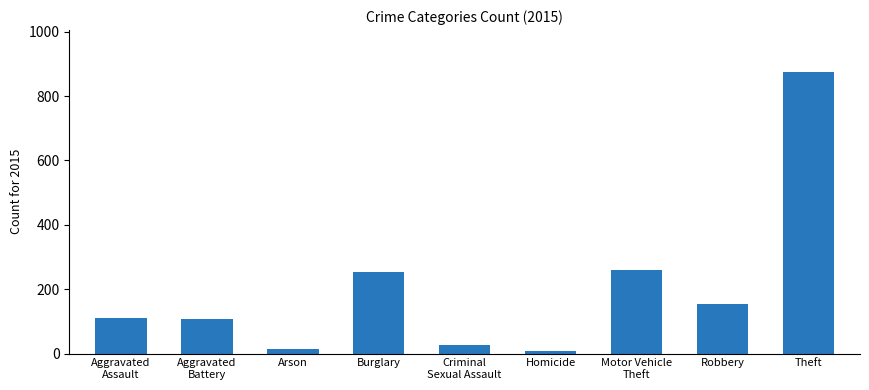

How many series are shown in this chart?

1